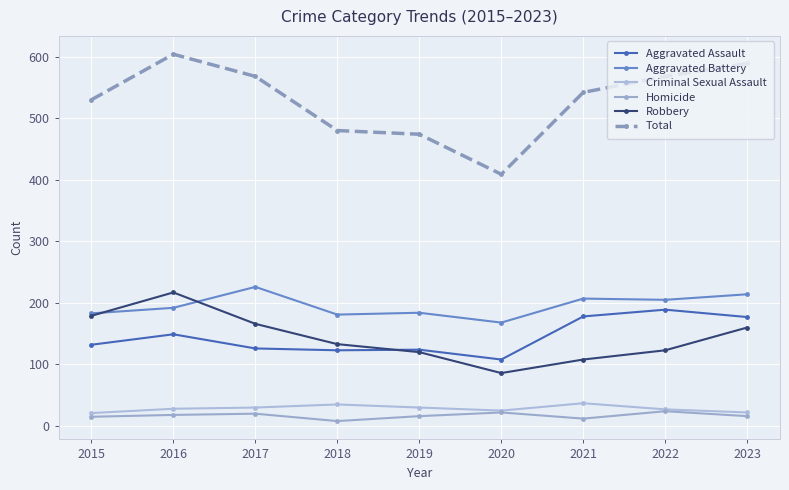

What is the sum of all Homicide values?

151